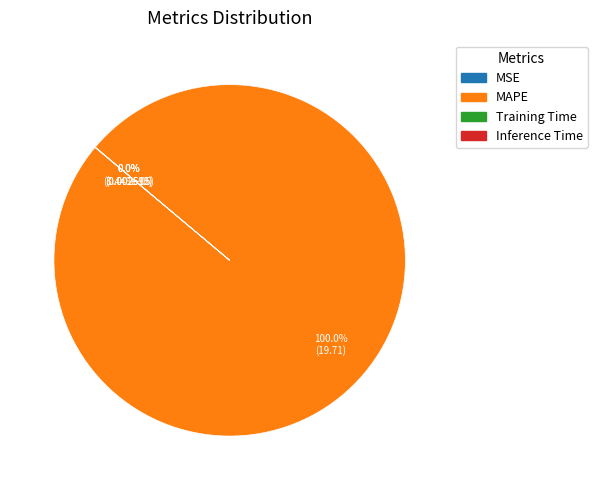

Which slice is the largest?

MAPE